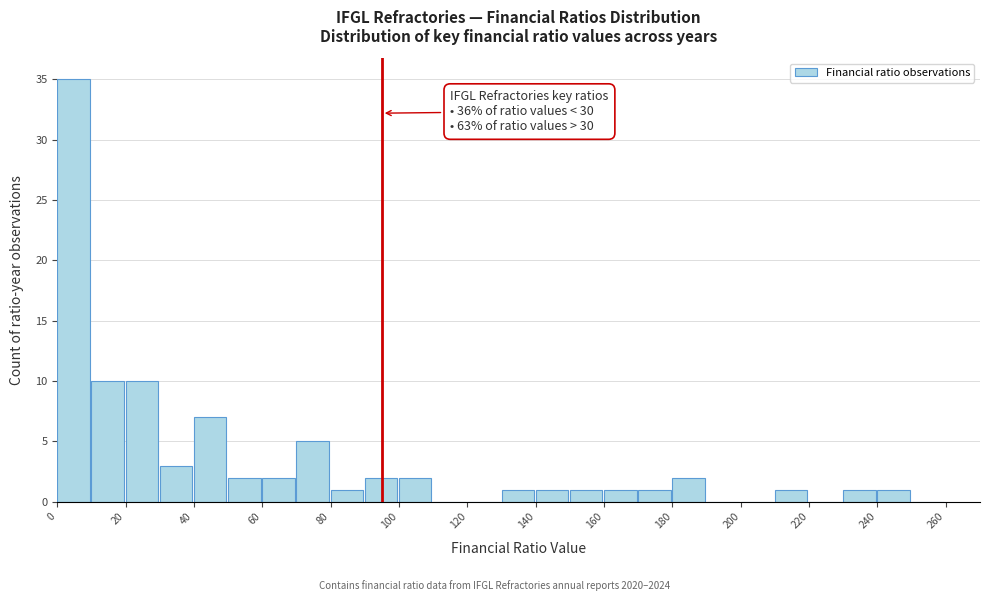

Over which range of the x-axis is the bar tallest?

0 to 10